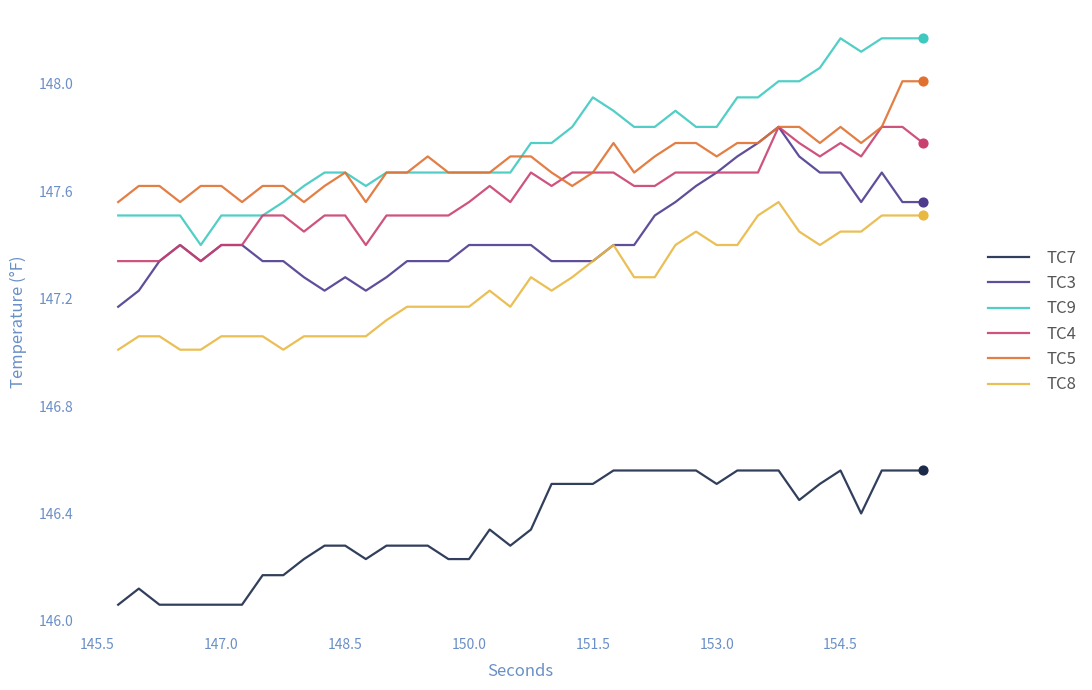

What is the maximum value for TC5?

148.0